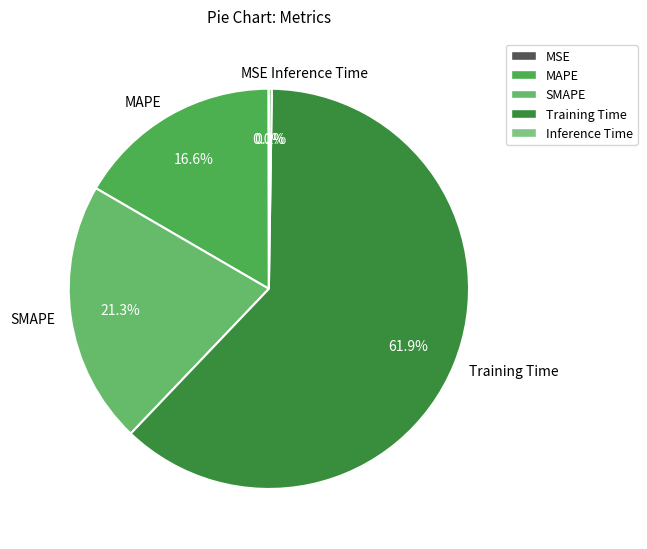

Which slice represents more than half of the pie?

Training Time